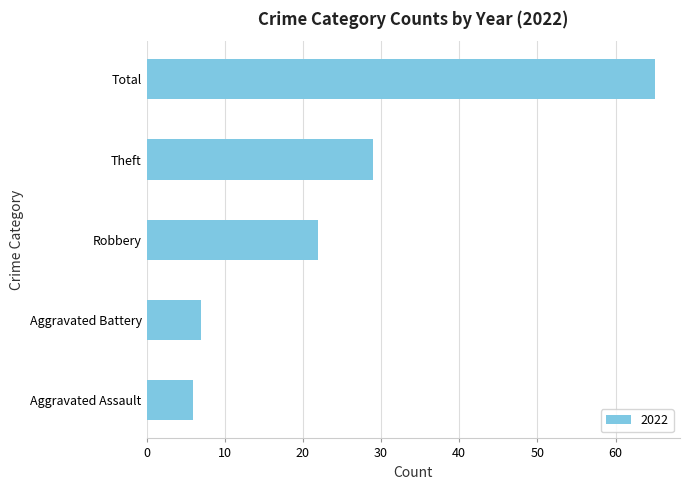

Between Aggravated Assault and Robbery, which is larger?

Robbery